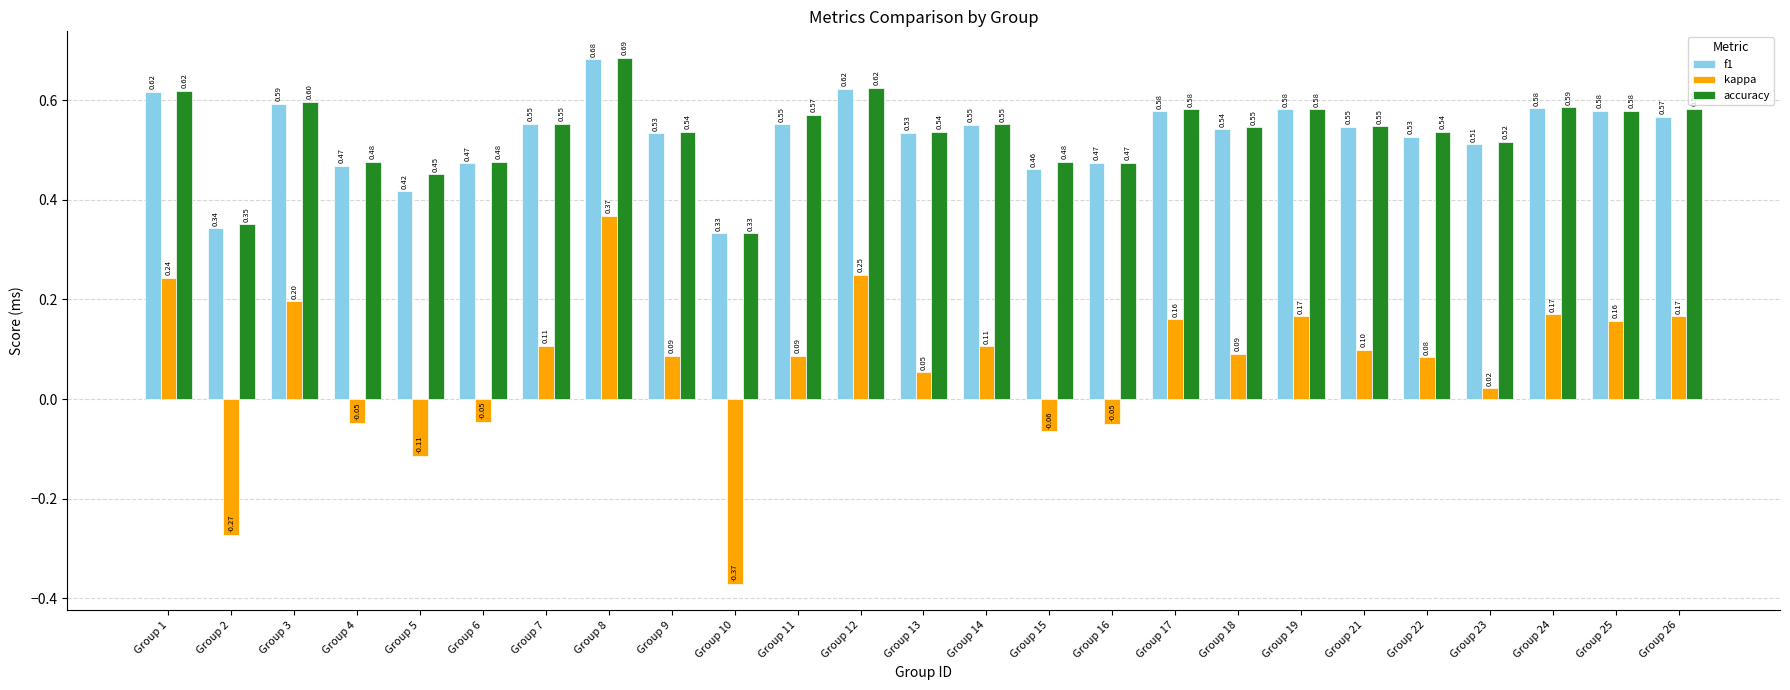

What is the spread (max minus min) of values at Group 2?

0.6